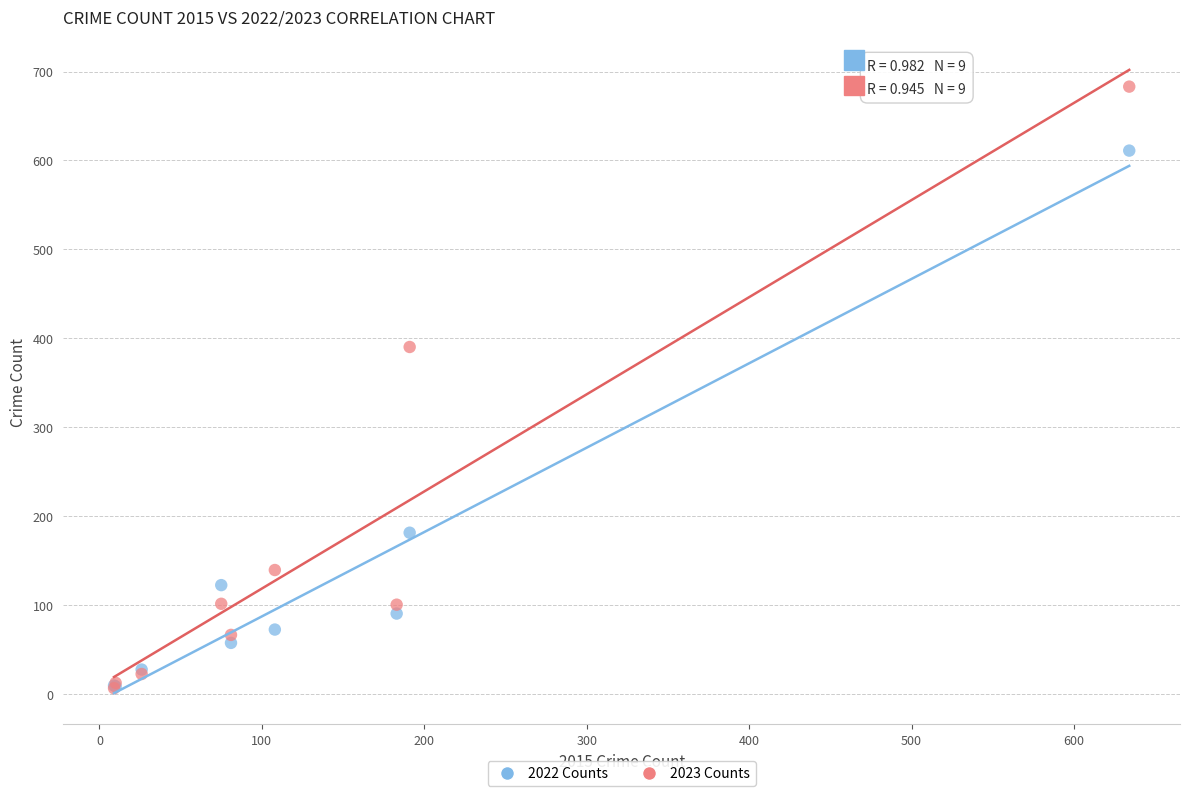

Which series has the largest Y range (max minus min)?

2023 Counts